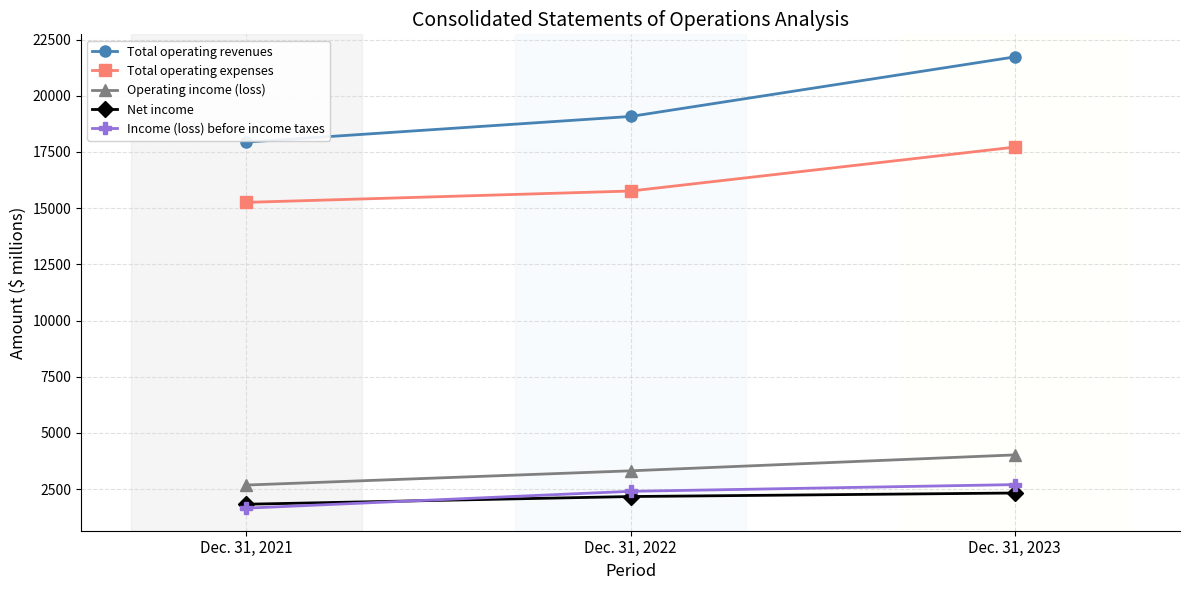

The Operating income (loss) series shows 1305 at Dec. 31, 2021. True or false?

False